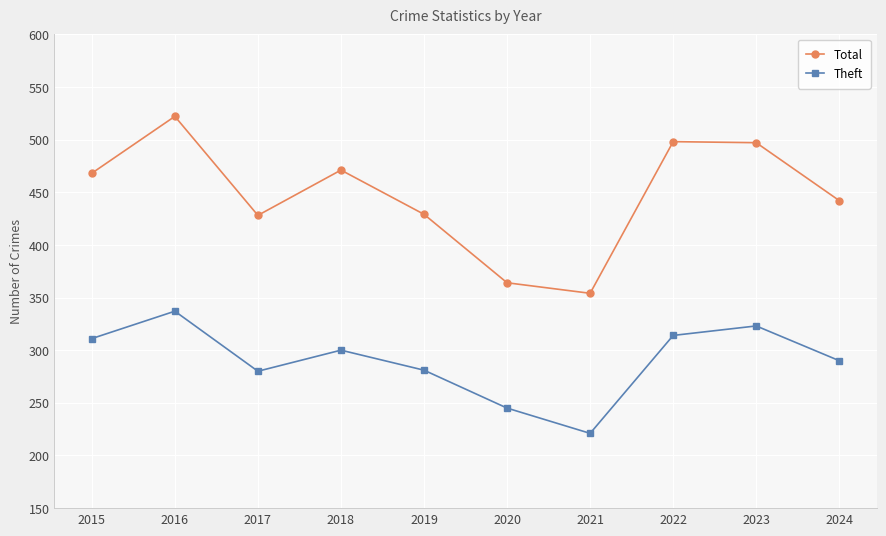

What is the value of the Total point at the 7th from the left?

354